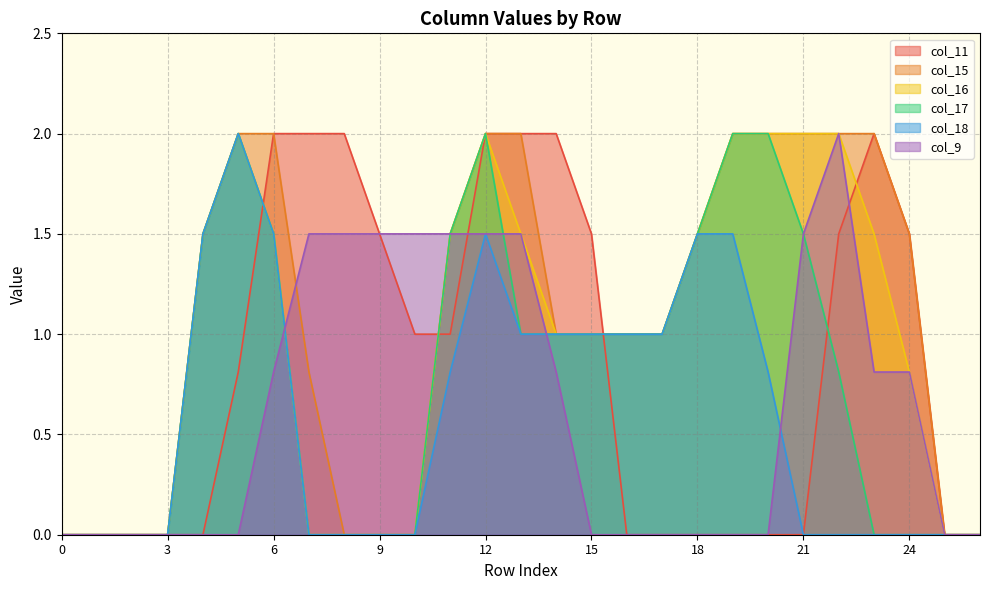

Which category has the highest value across all series?

6